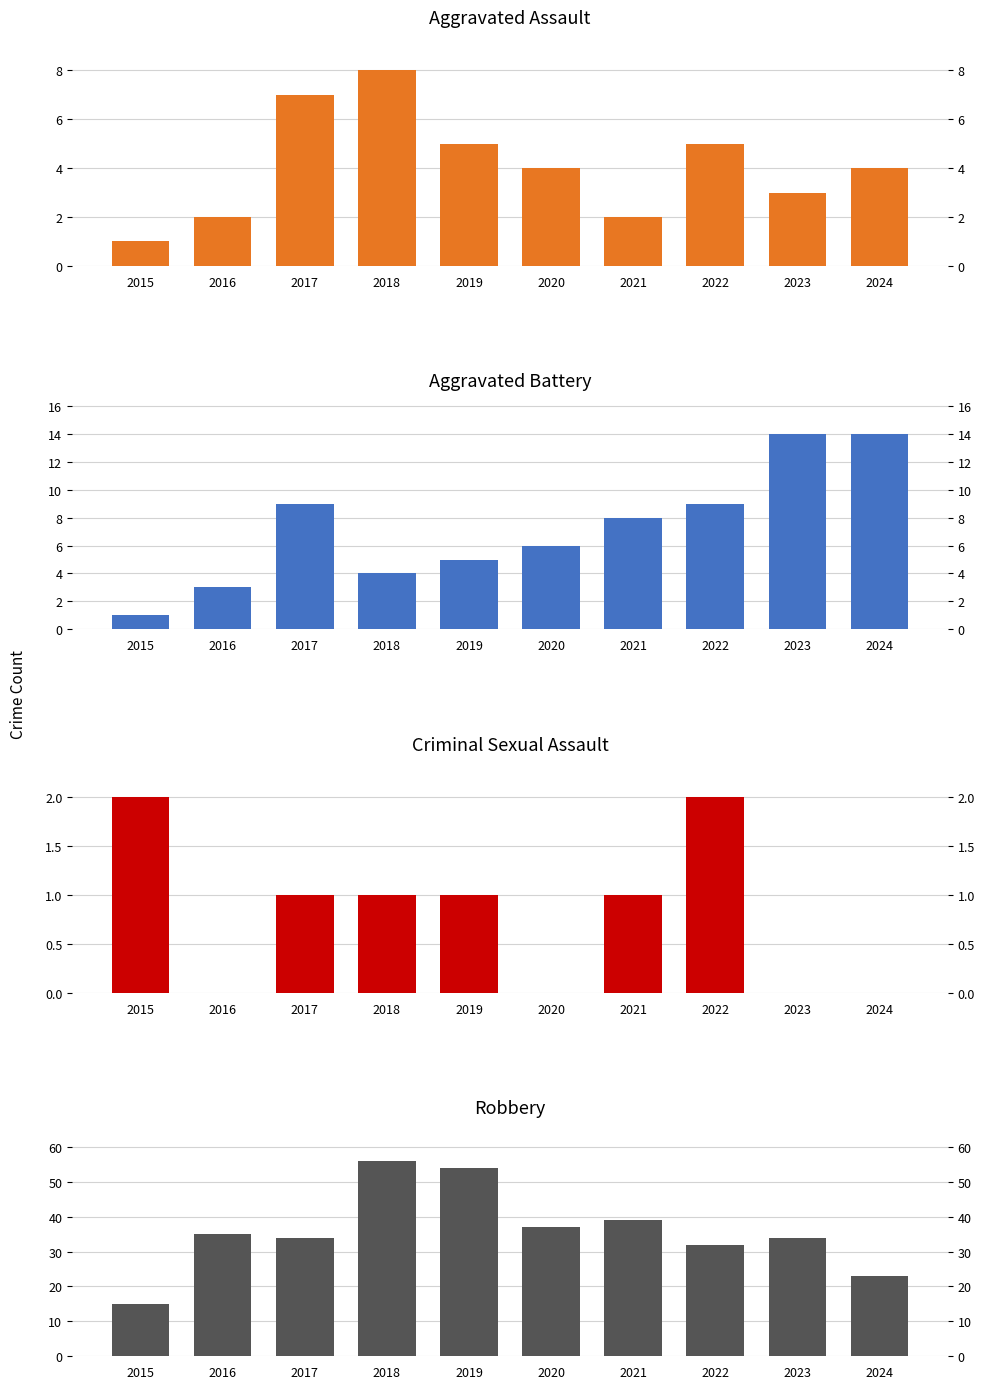

Count the number of categories in the chart.

10